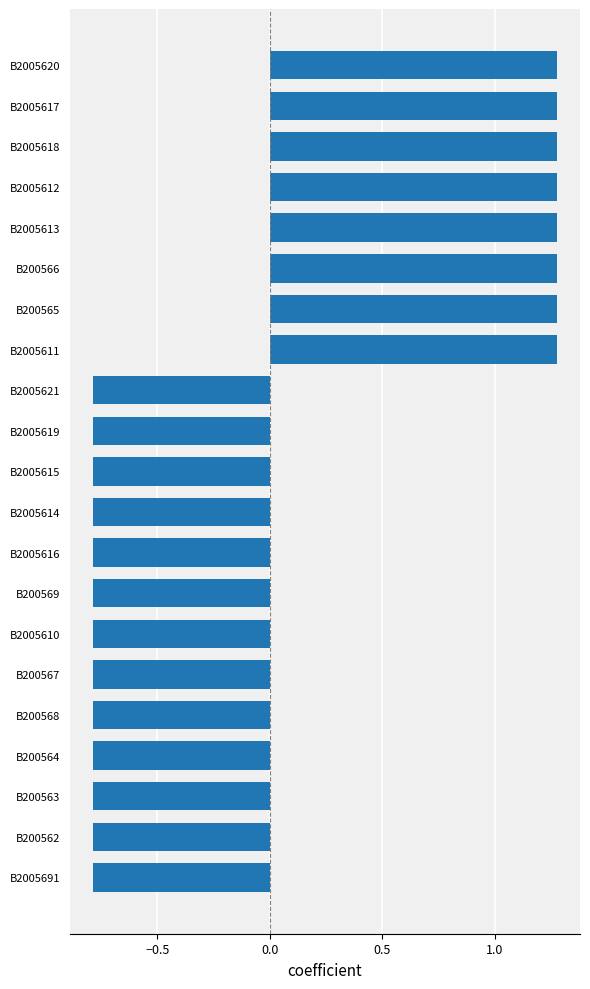

Is it true that the value at B2005611 is 2.0?

False